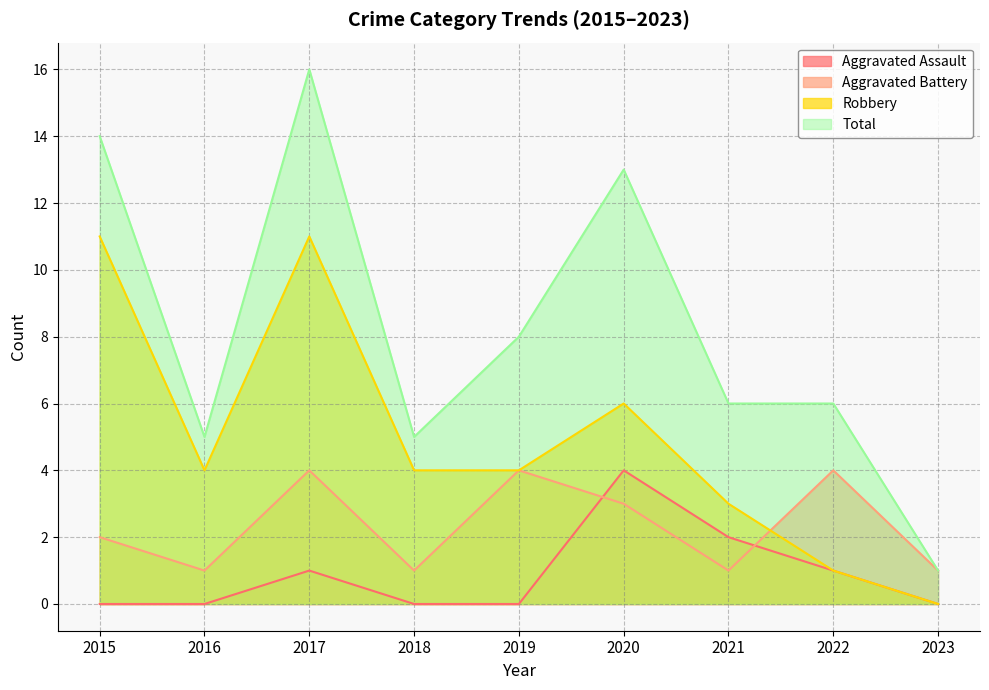

Does the chart have visible grid lines?

Yes